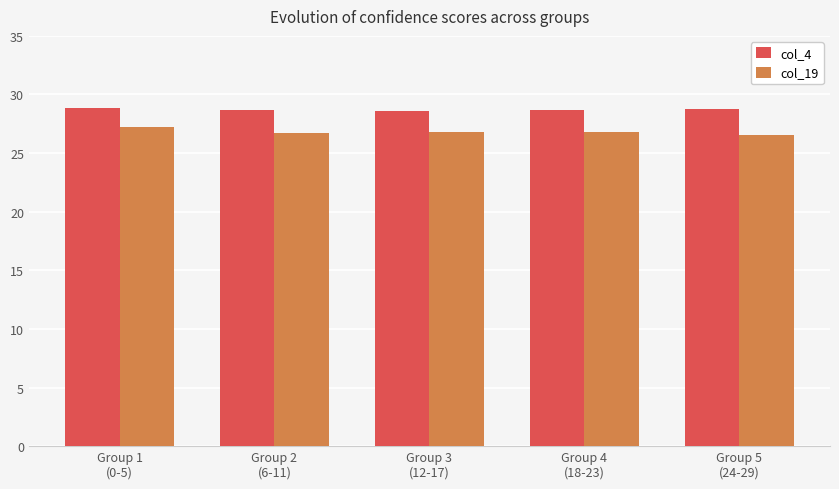

What is the minimum value shown in the chart?

26.6